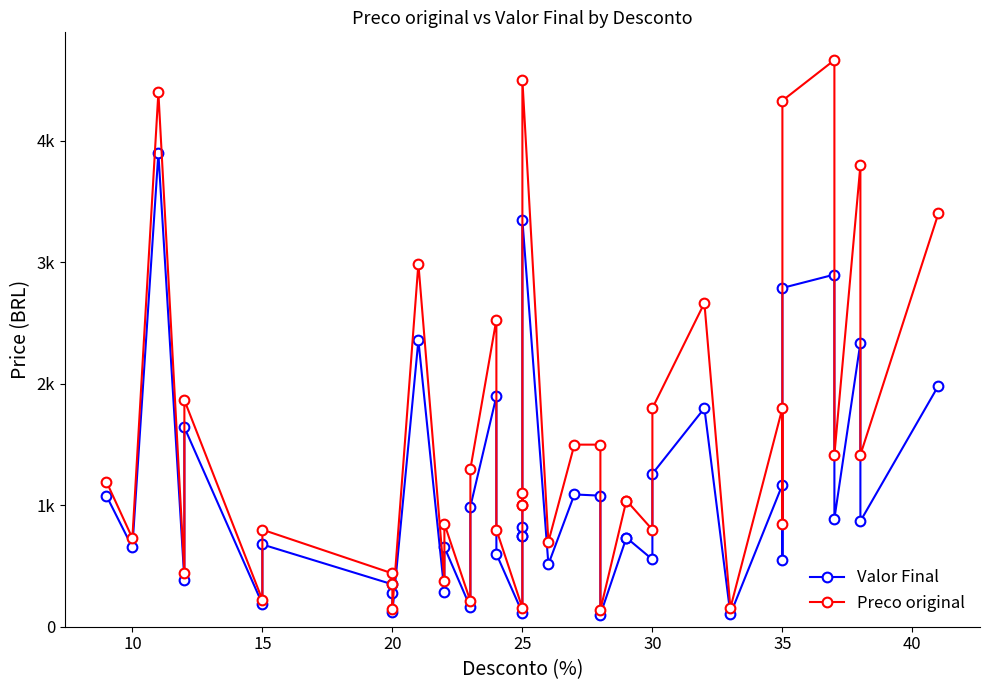

How many values in the Valor Final series are below 747?

19